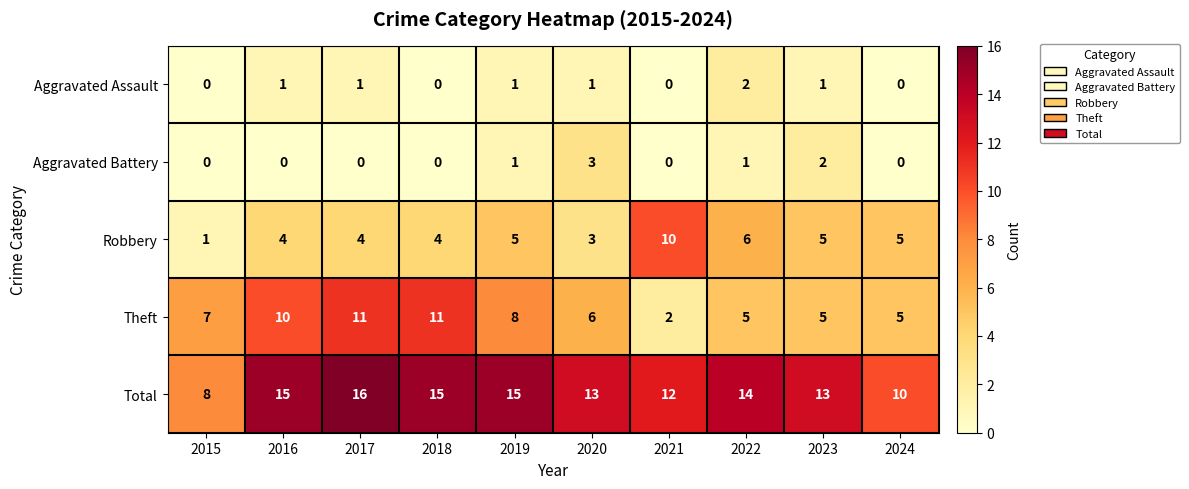

What is the sum of the Total values at 2017 and 2023?

29